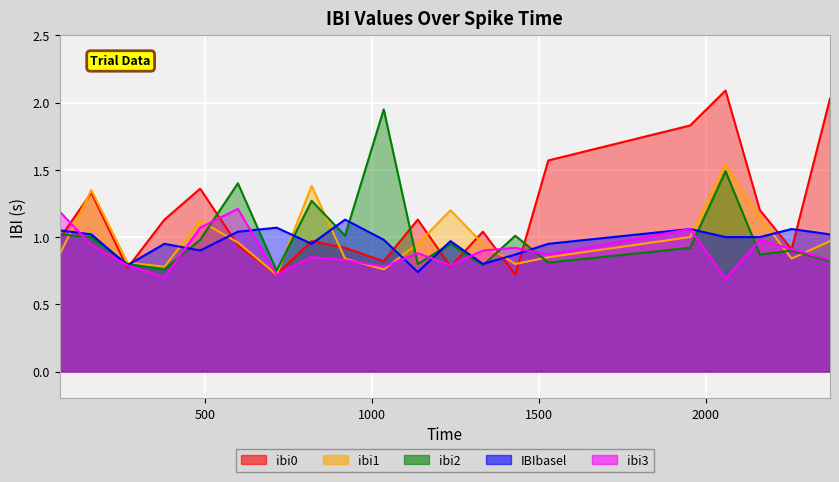

What is the sum of the ibi0 values at 1529 and 486?

2.9